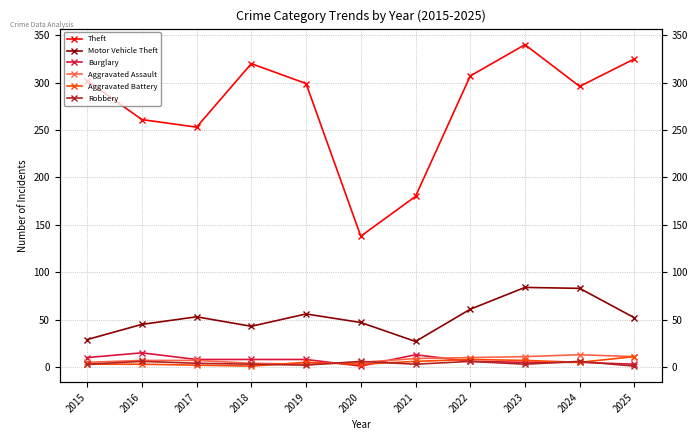

Which series has the largest range (max minus min)?

Theft